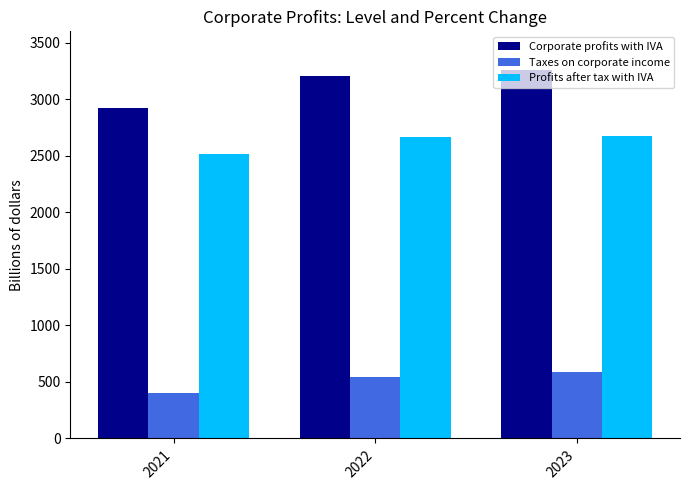

What are all the series names shown in the legend?

Corporate profits with IVA, Taxes on corporate income, Profits after tax with IVA